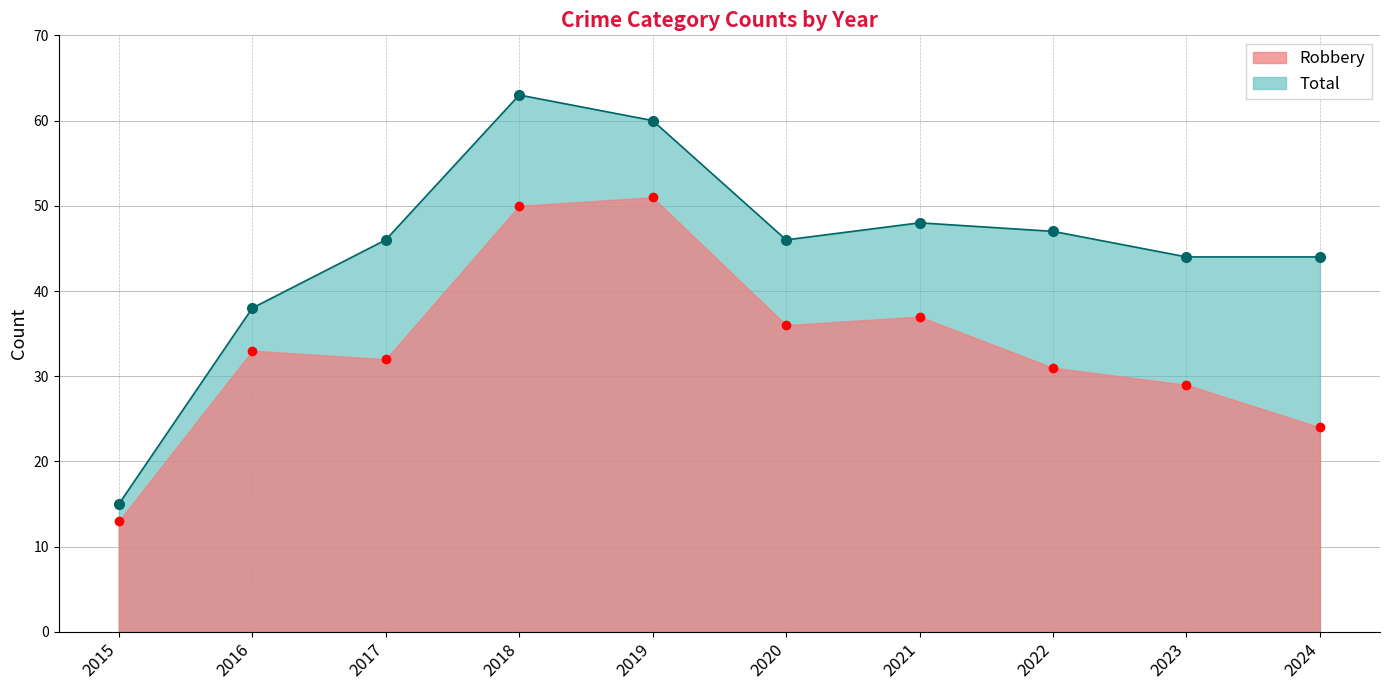

What is the sum of all Total values?

451